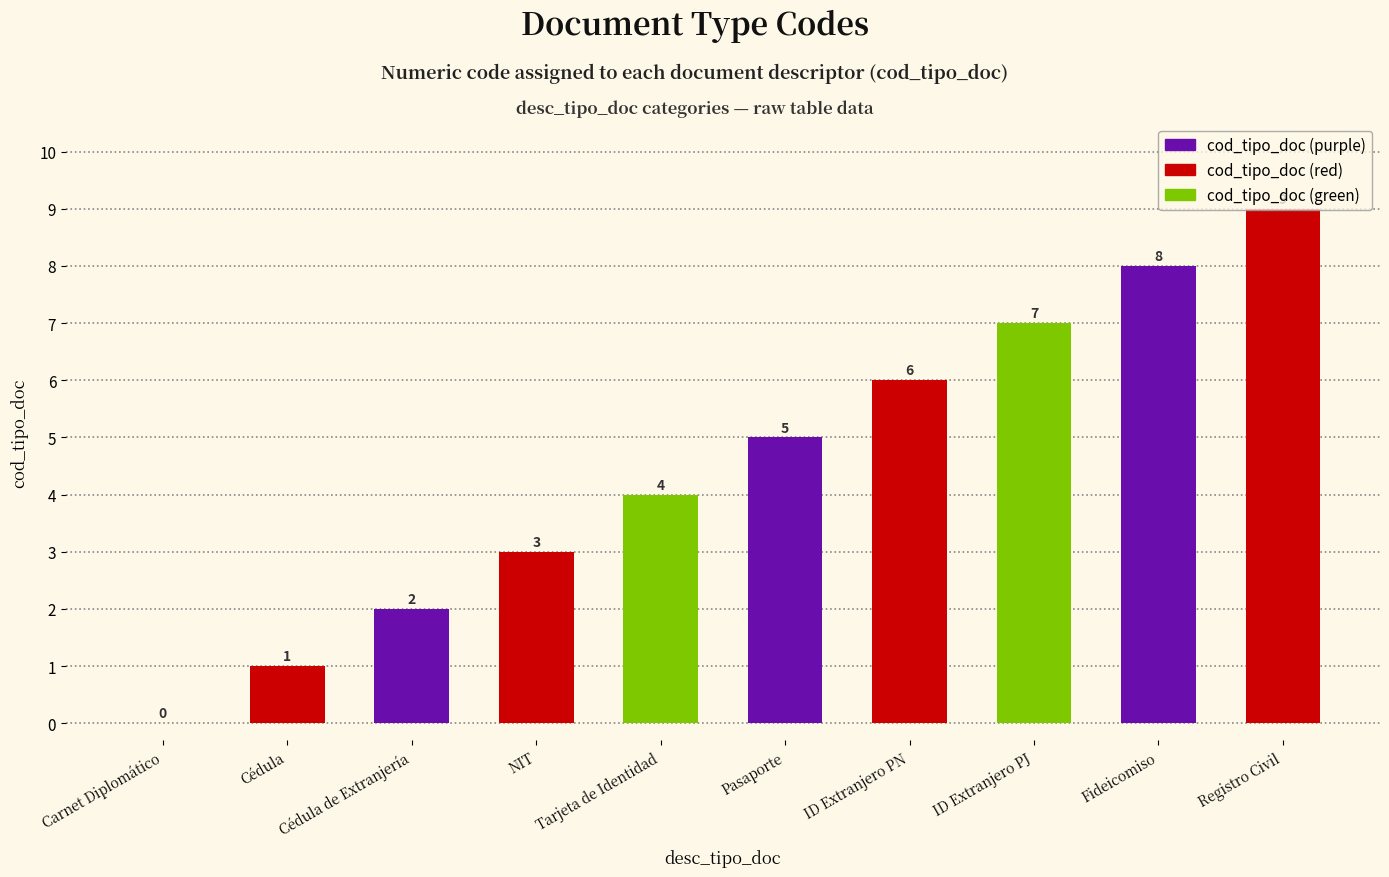

Where is the data nearest to the value 4?

Tarjeta de Identidad